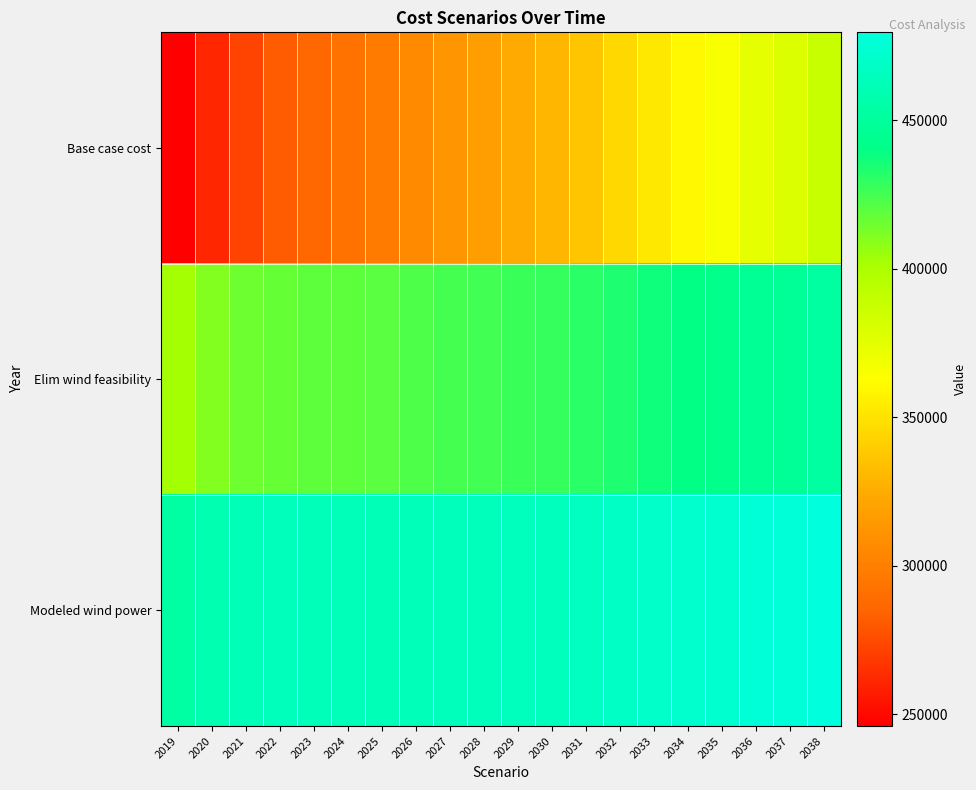

Reading left to right, transcribe all the data shown in this chart.

Base case cost: 2019=246045.5	2020=261411.7	2021=272434.0	2022=280732.1	2023=286986.4	2024=292562.4	2025=297934.7	2026=305445.3	2027=312054.2	2028=317752.5	2029=324428.7	2030=329237.0	2031=336932.2	2032=344668.4	2033=352176.8	2034=359990.0	2035=365635.6	2036=374487.4	2037=379217.3	2038=388145.4
Elim wind feasibility: 2019=402535.9	2020=410388.5	2021=415004.1	2022=417597.5	2023=418645.5	2024=419310.2	2025=419862.8	2026=422240.5	2027=424005.0	2028=425145.5	2029=427145.8	2030=427762.1	2031=430740.8	2032=433838.1	2033=436783.3	2034=440107.2	2035=441738.2	2036=446042.2	2037=447098.2	2038=451614.5
Modeled wind power: 2019=452927.6	2020=459062.8	2021=462171.2	2022=463393.4	2023=463169.0	2024=462622.7	2025=461988.3	2026=463129.1	2027=463716.4	2028=463738.9	2029=464606.4	2030=464184.6	2031=466036.0	2032=468026.3	2033=469884.5	2034=472140.7	2035=472796.6	2036=476033.8	2037=476188.1	2038=479673.4